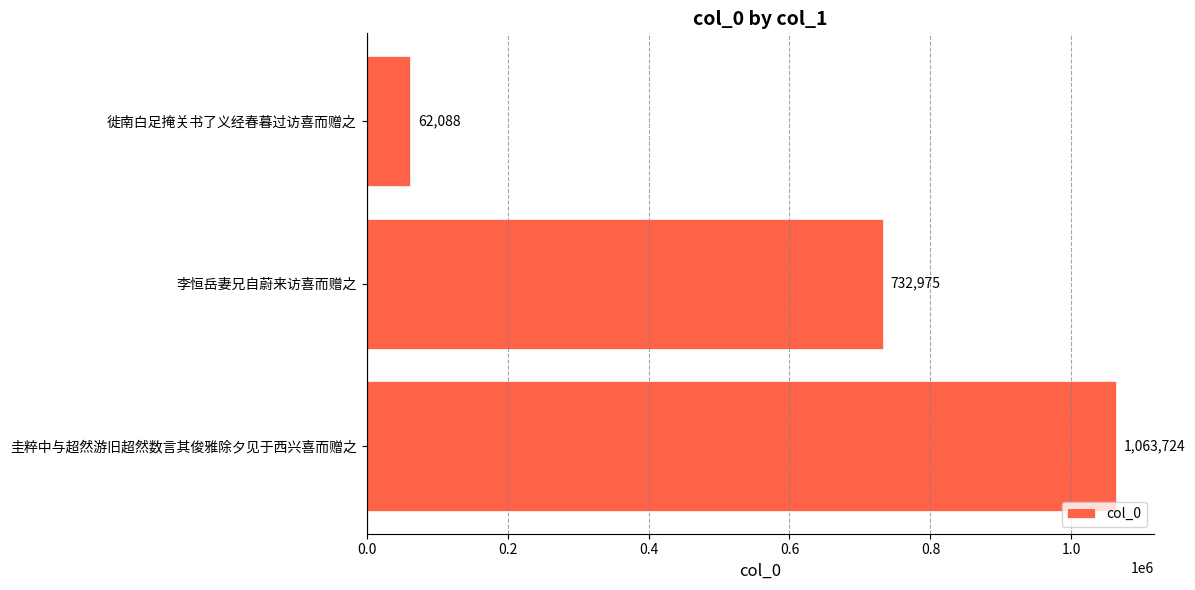

List the labels in order of value, smallest first.

徙南白足掩关书了义经春暮过访喜而赠之, 李恒岳妻兄自蔚来访喜而赠之, 圭粹中与超然游旧超然数言其俊雅除夕见于西兴喜而赠之